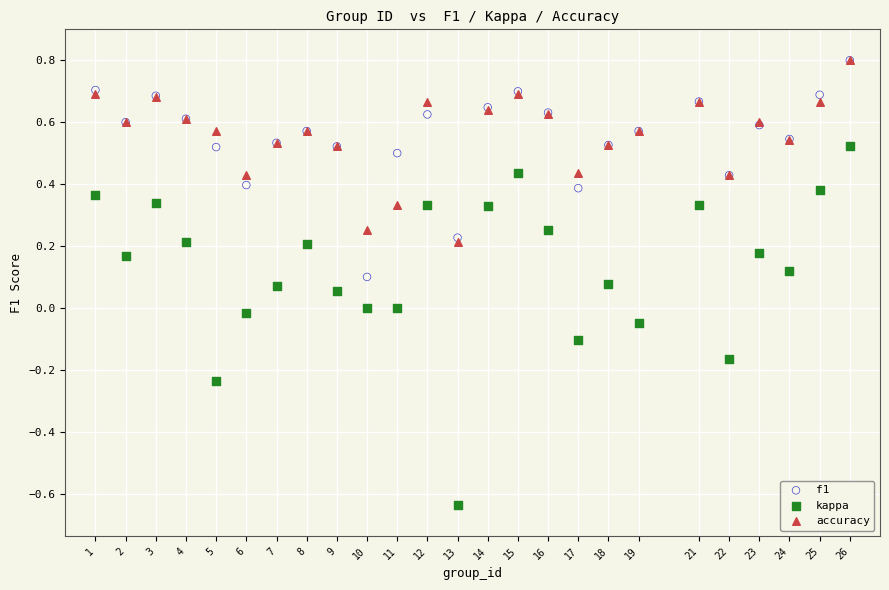

Which series contains the lowest Y value?

kappa